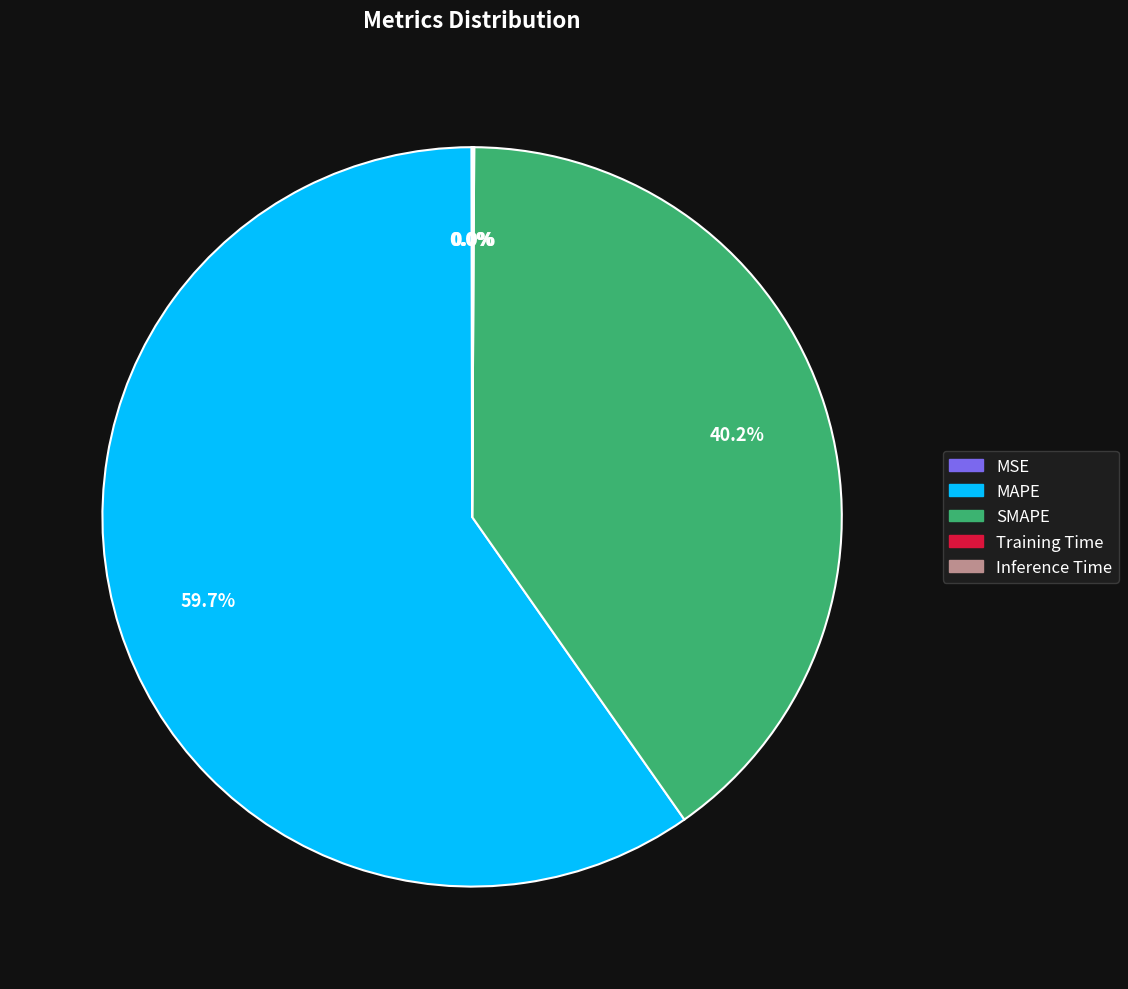

Which slice represents more than half of the pie?

MAPE